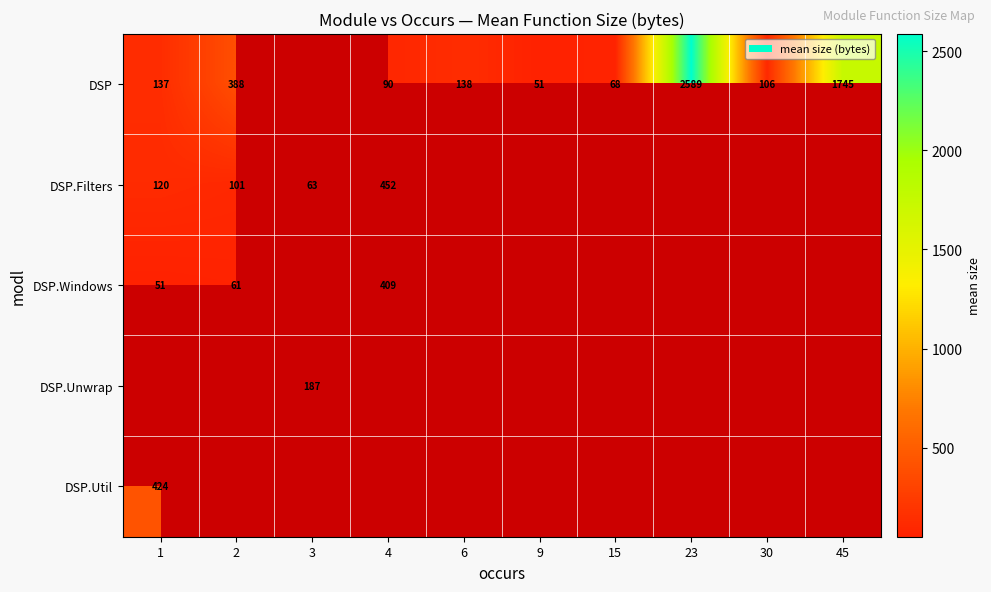

What is the difference between the DSP values at 30 and 15?

38